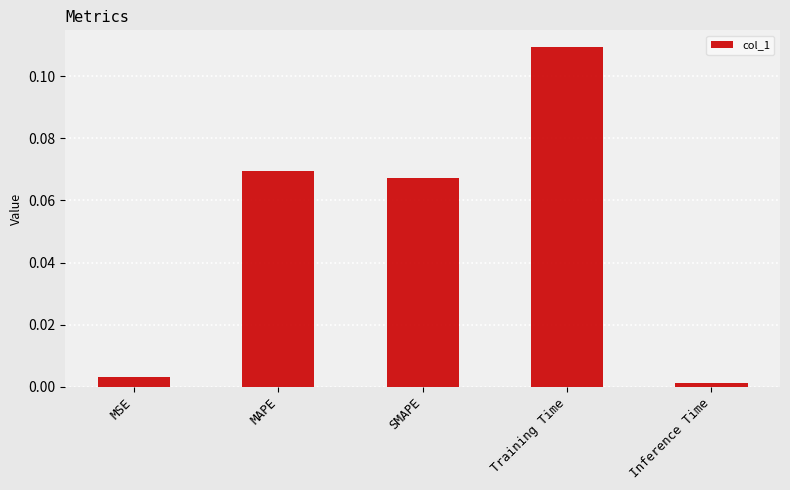

Are the bars horizontal?

No